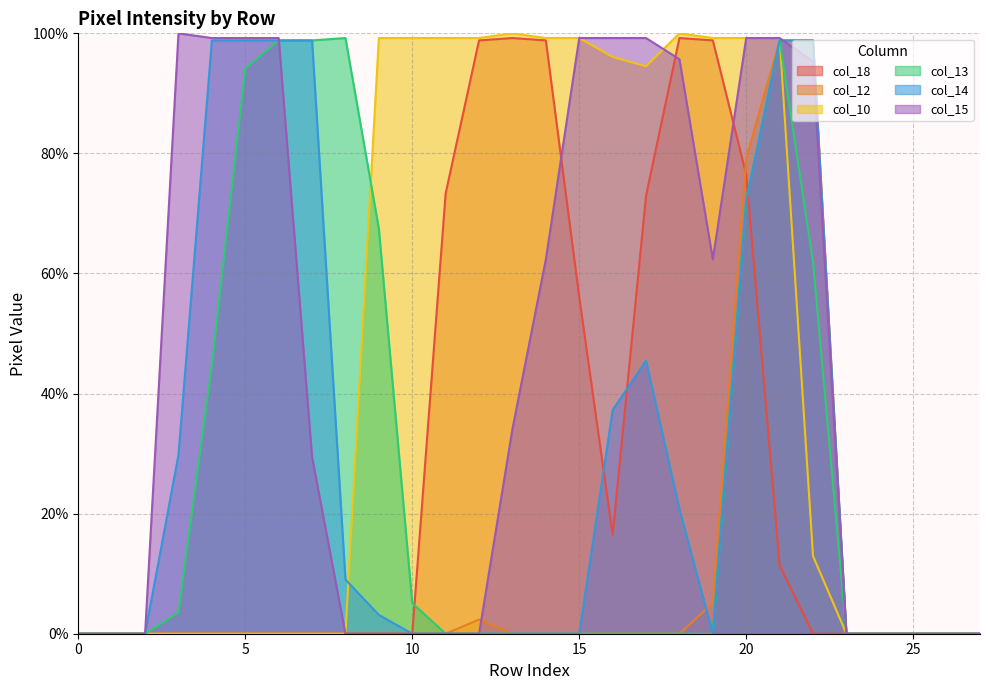

Does the chart have visible grid lines?

Yes